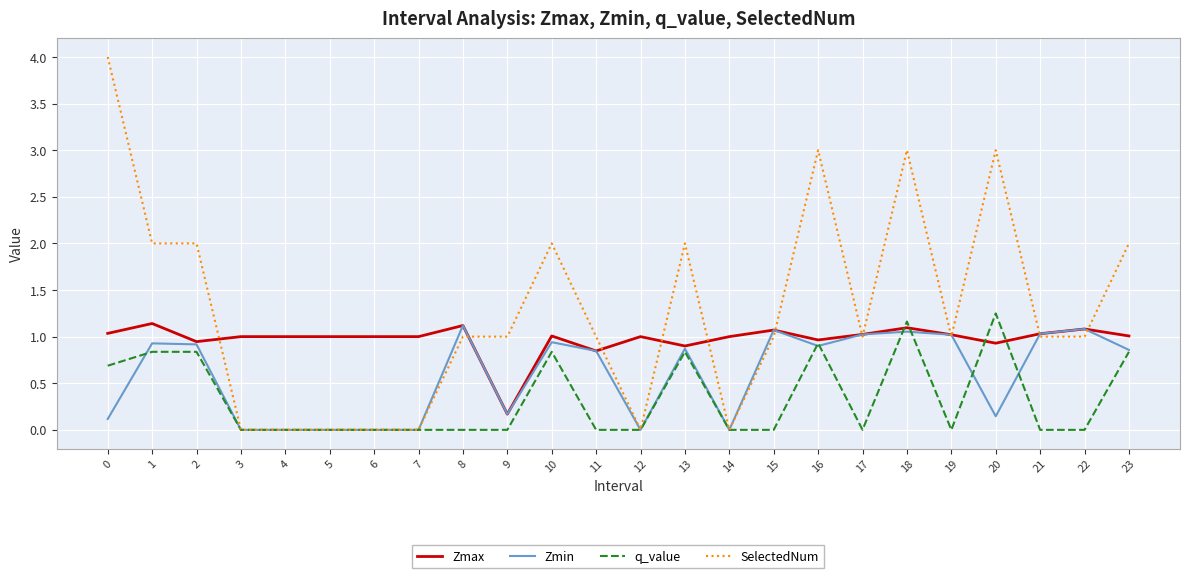

Rank the series by their average value, from highest to lowest.

SelectedNum, Zmax, Zmin, q_value